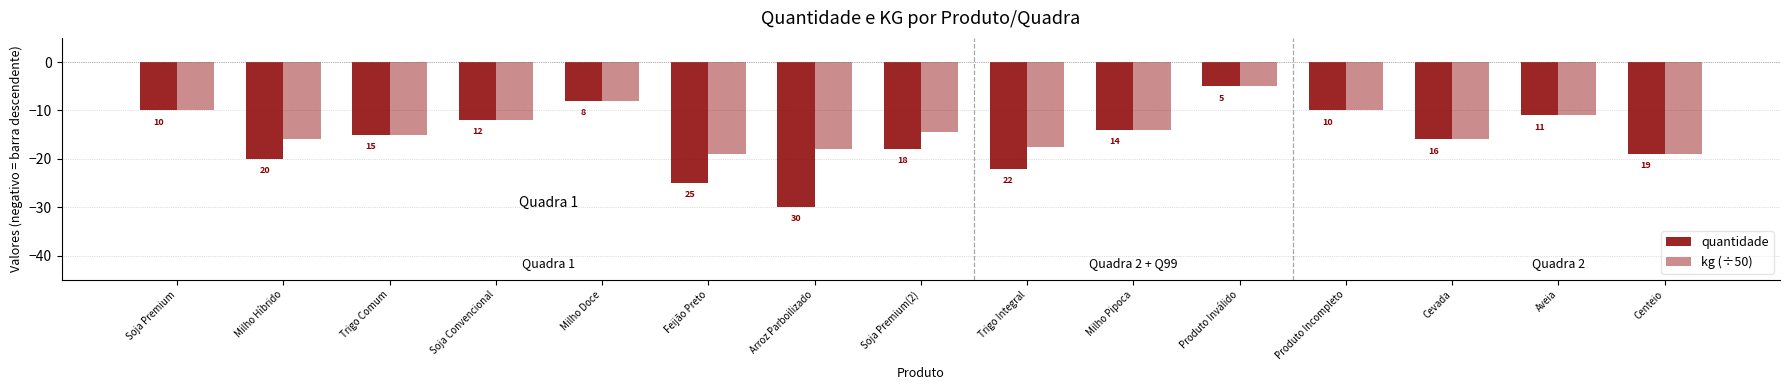

Does the chart contain stacked bars?

No